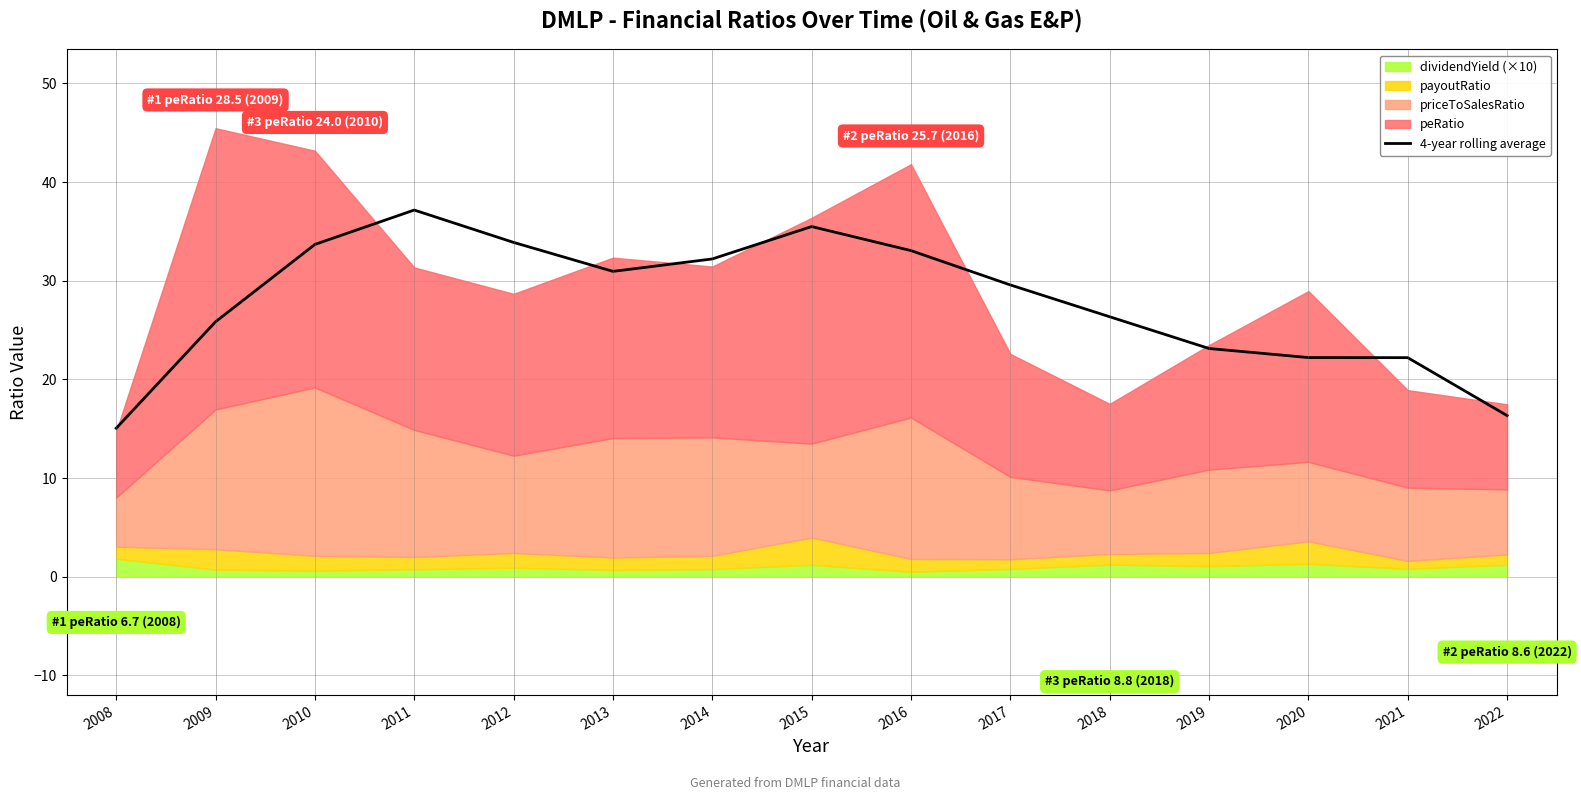

True or false: the data shows 22.2 at 2021.

True